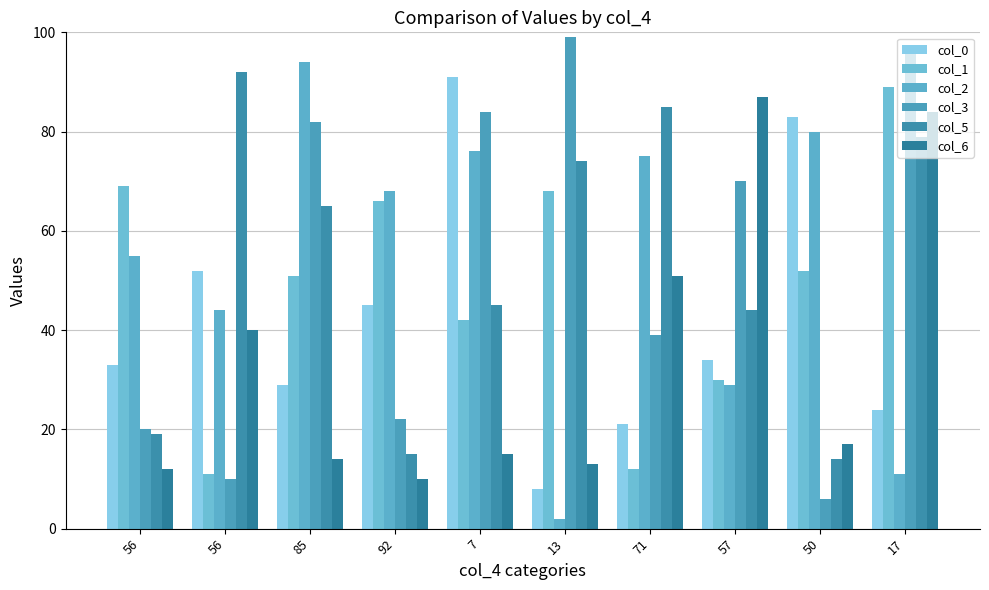

Does the chart contain stacked bars?

No